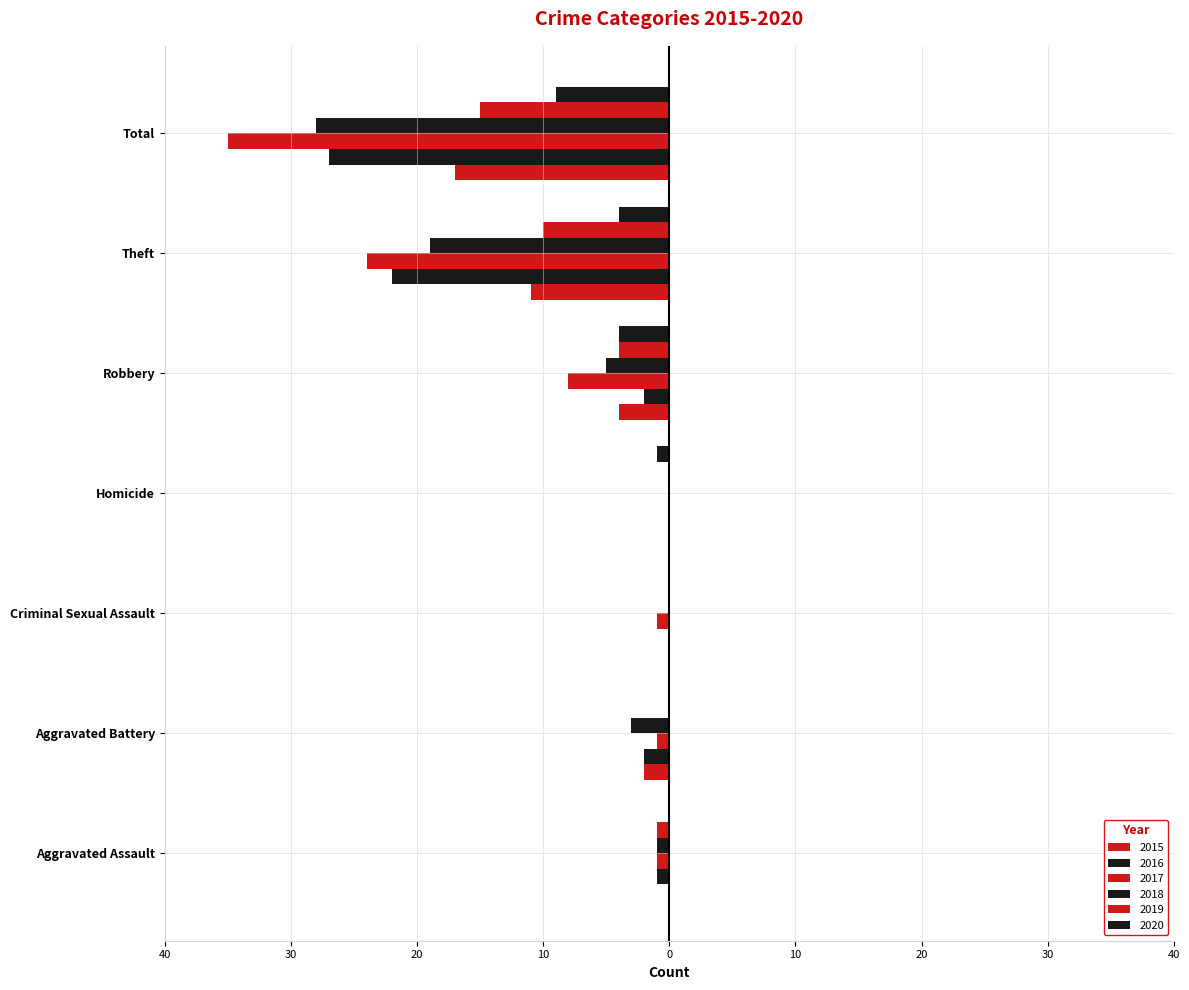

What is the average value of the 2020 series?

-3